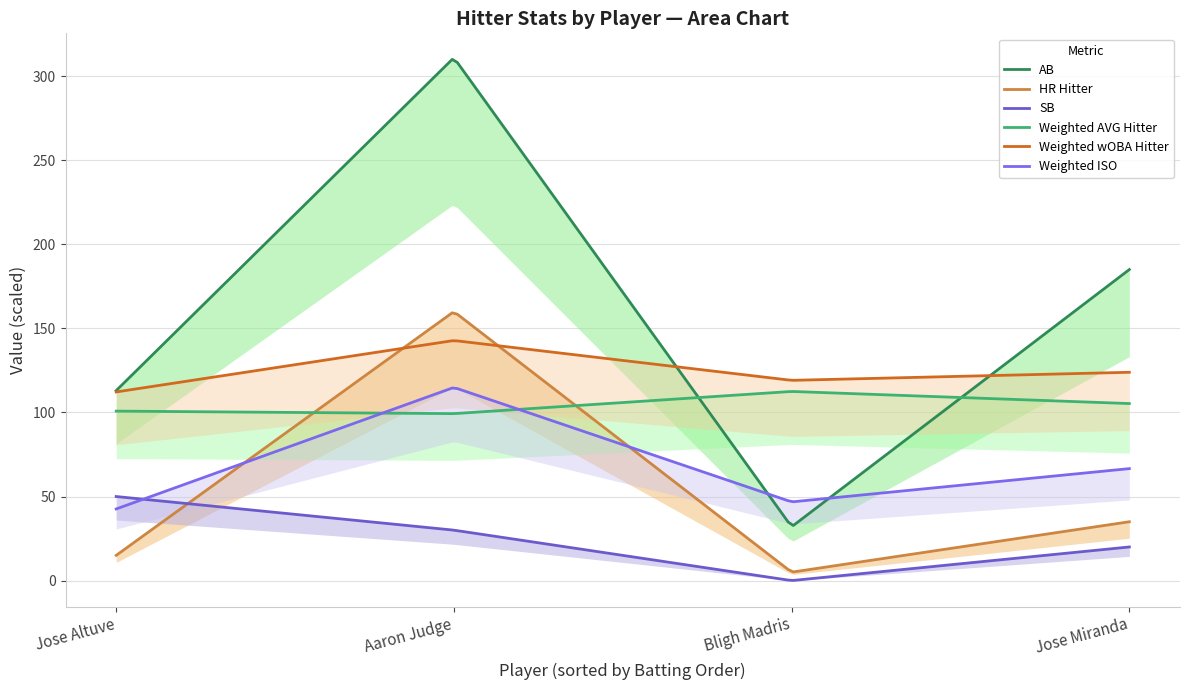

True or false: Weighted wOBA Hitter and AB cross at least once.

False